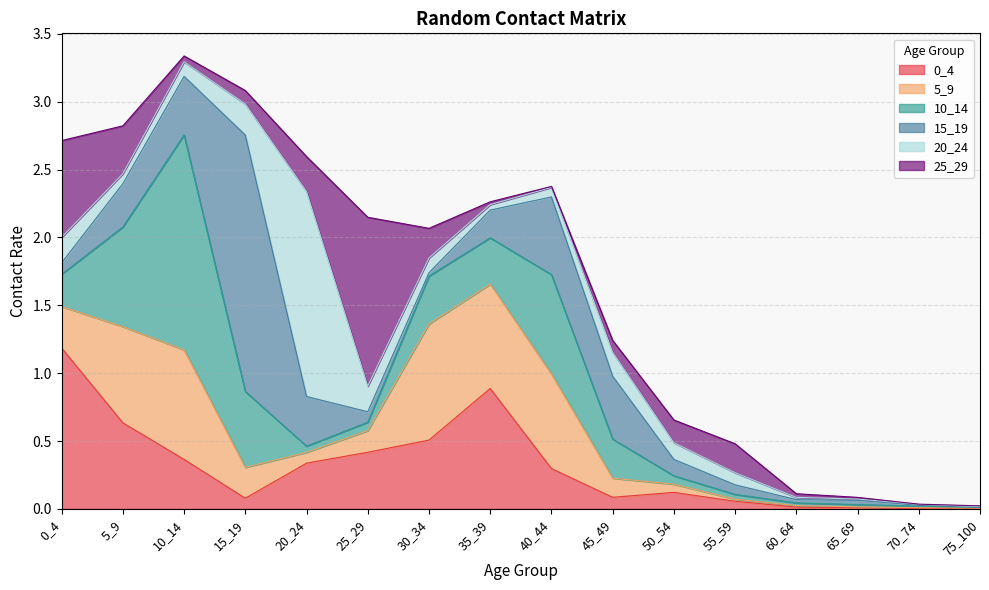

Where is the first local maximum for 0_4?

35_39